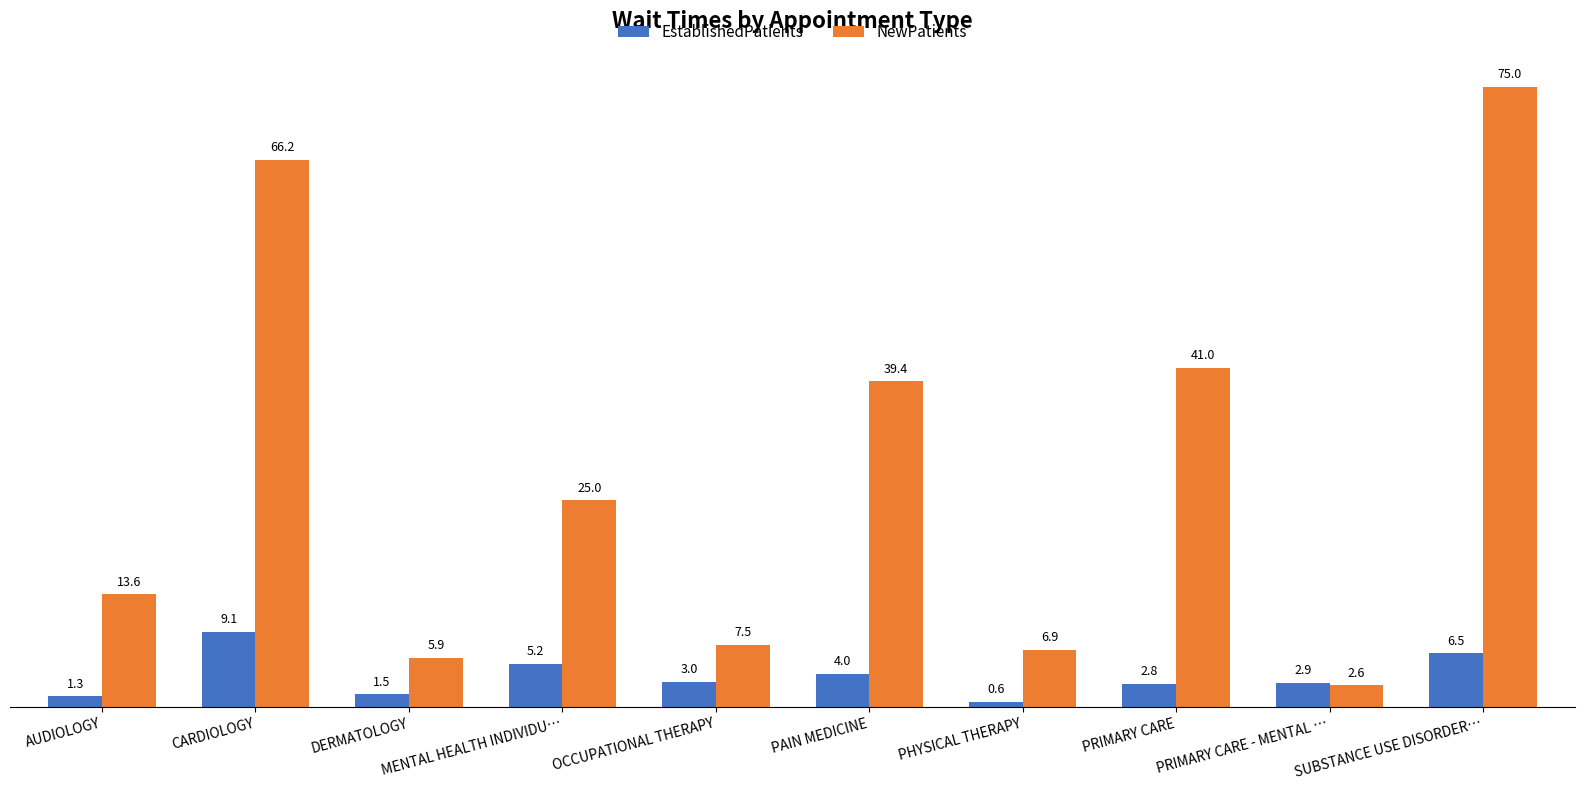

What is the difference between the EstablishedPatients values at AUDIOLOGY and PHYSICAL THERAPY?

0.7